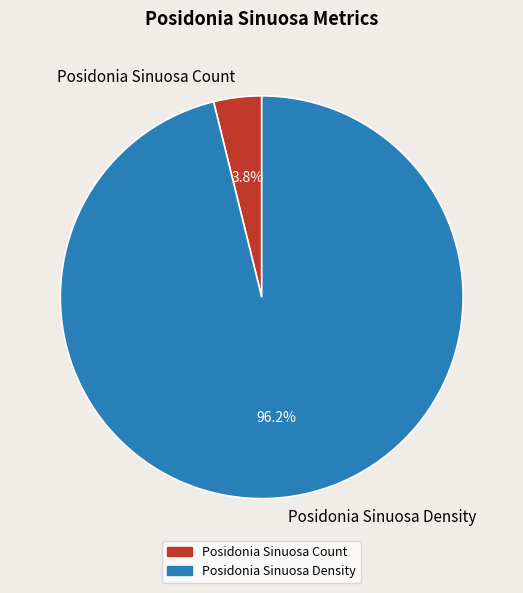

To the nearest percent, what is the difference between the Posidonia Sinuosa Count and Posidonia Sinuosa Density slice percentages?

92%